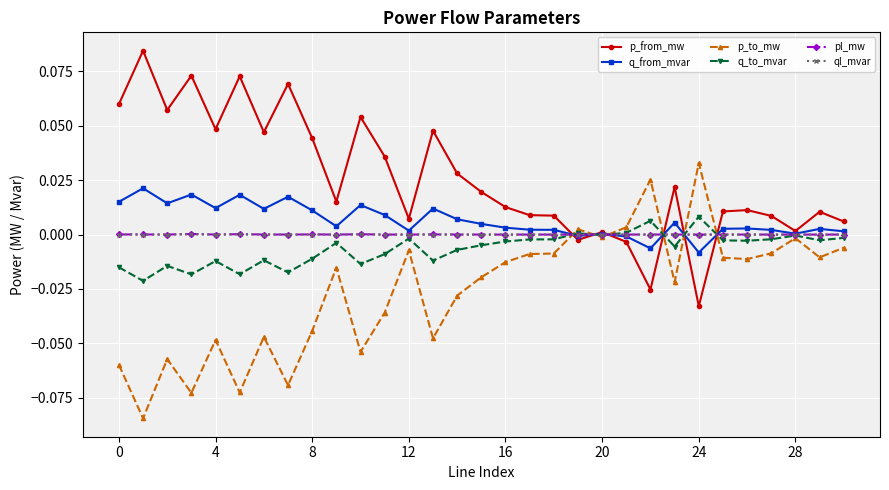

True or false: ql_mvar has more than 0 interior local peaks.

True